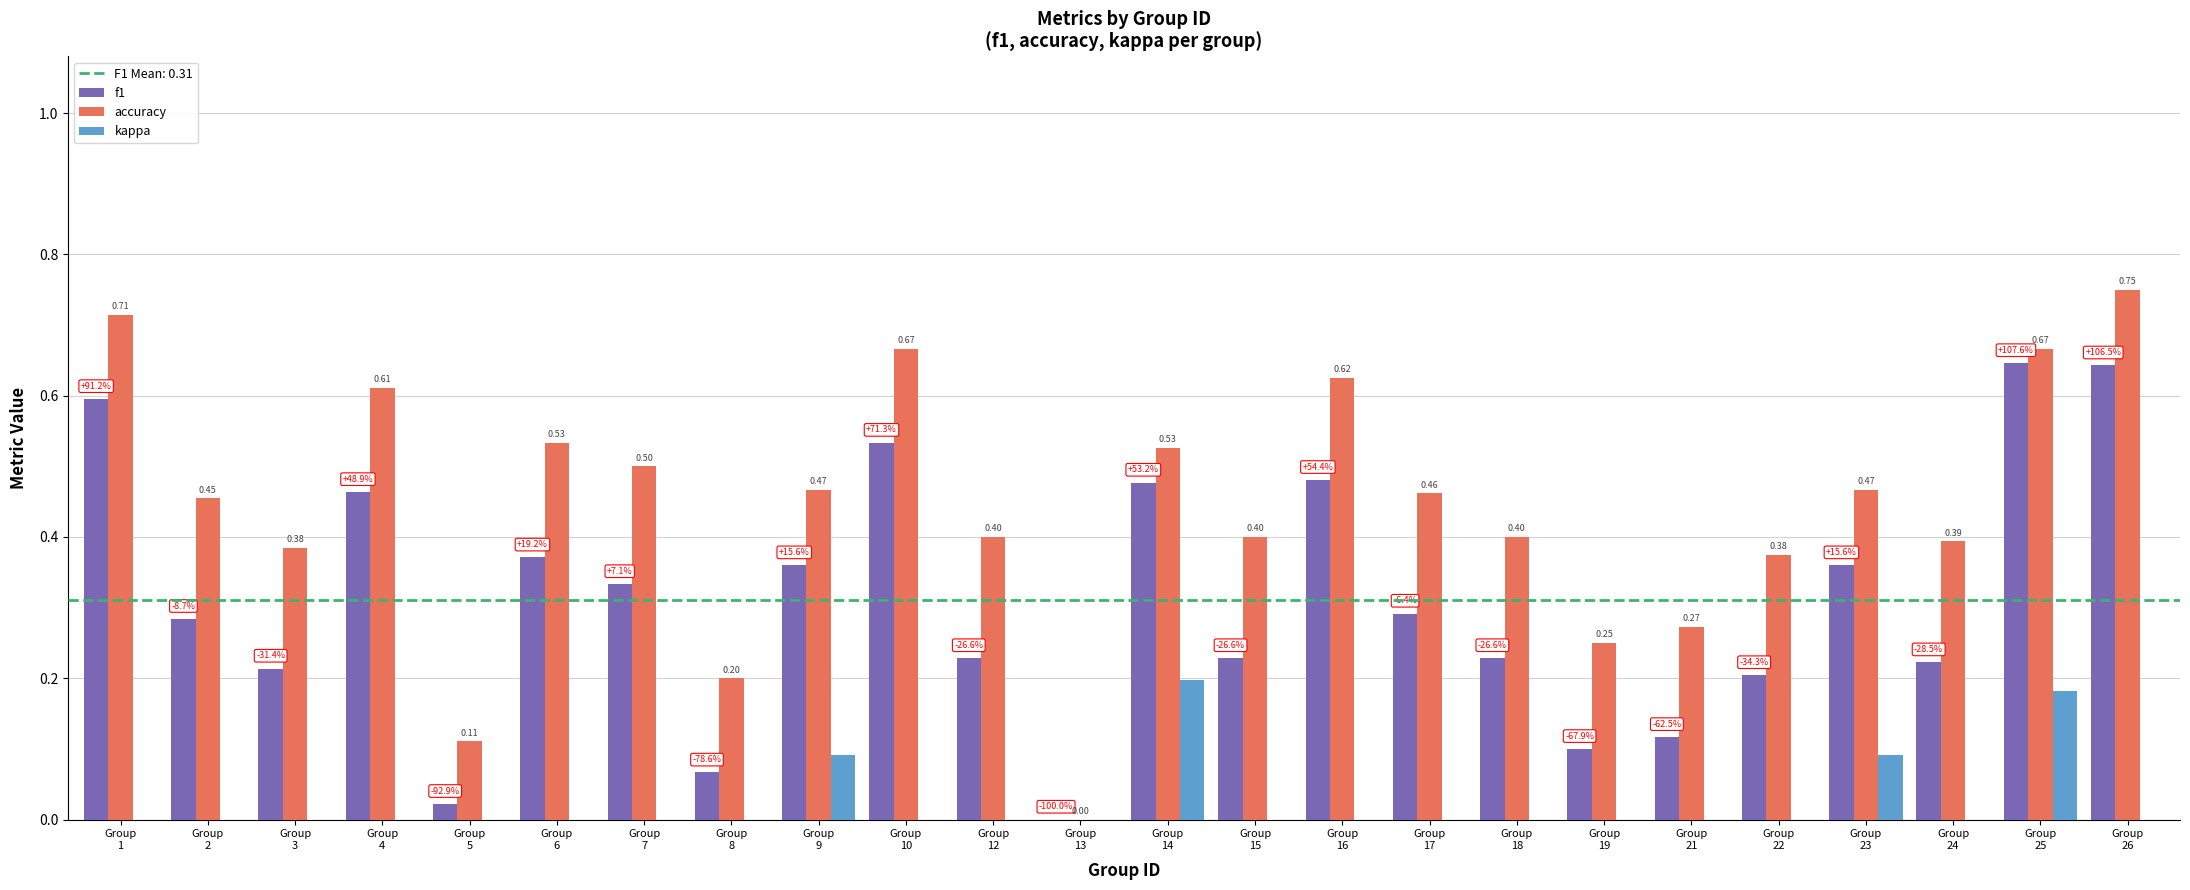

At which category is the sum across all series the highest?

Group
25